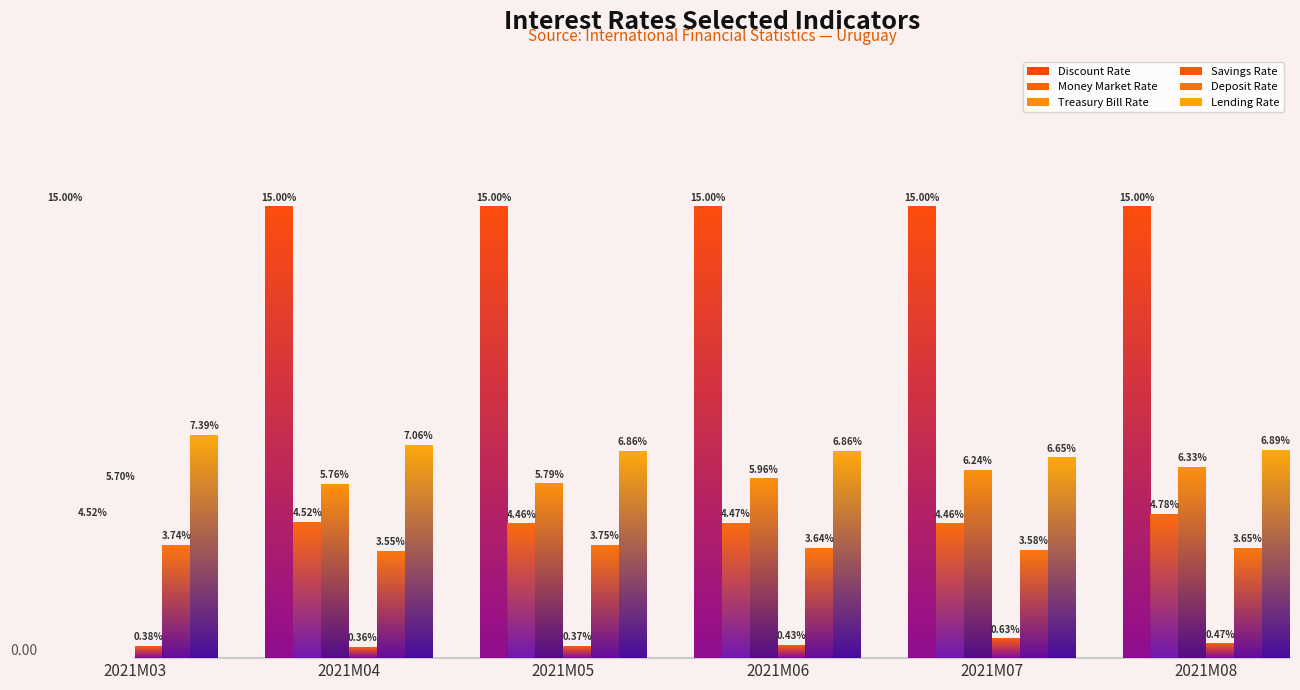

Reading left to right, transcribe all the data shown in this chart.

Discount Rate: 15.0	15.0	15.0	15.0	15.0	15.0
Money Market Rate: 4.5	4.5	4.5	4.5	4.5	4.8
Treasury Bill Rate: 5.7	5.8	5.8	6.0	6.2	6.3
Savings Rate: 0.4	0.4	0.4	0.4	0.6	0.5
Deposit Rate: 3.7	3.6	3.7	3.6	3.6	3.6
Lending Rate: 7.4	7.1	6.9	6.9	6.7	6.9